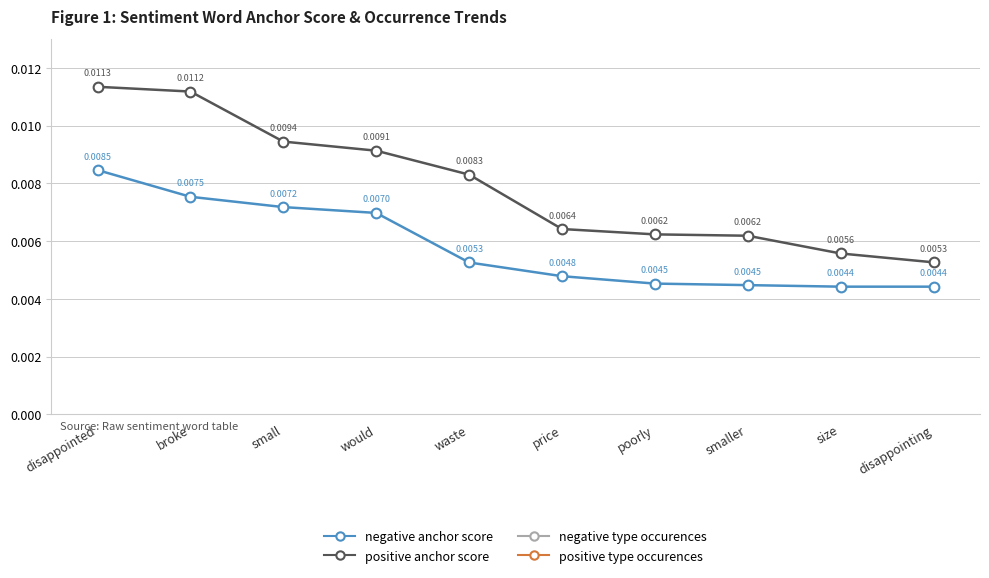

How many negative anchor score values are between 0 and 1?

10